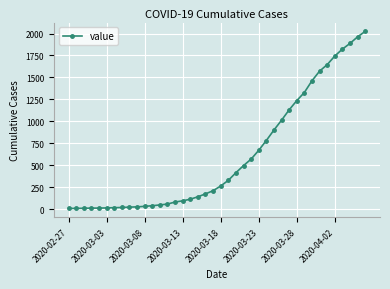

What is the average value?

609